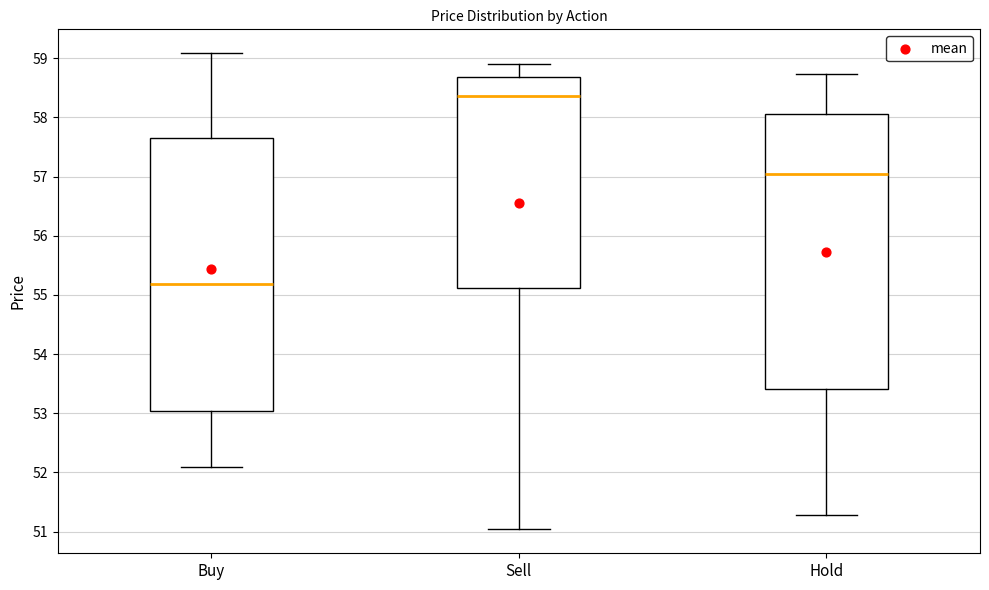

Where does the lower whisker of the box for Hold end on the y-axis? The values are not printed on the chart, so give them approximately, as read against the axis.

51.3